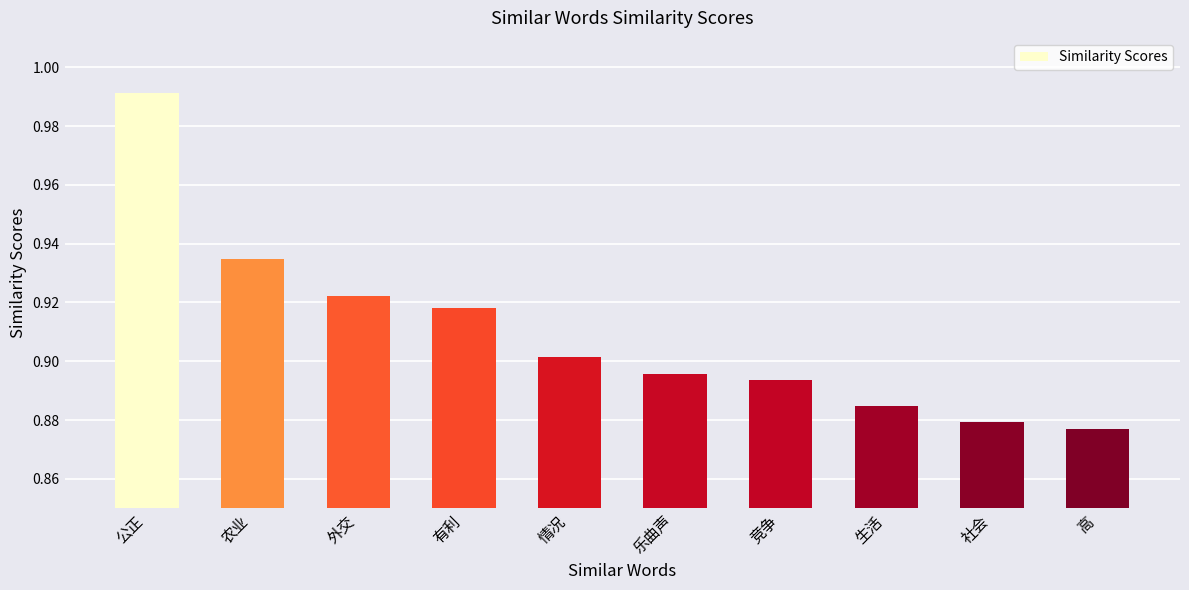

Rank the categories by value from highest to lowest.

公正, 农业, 外交, 有利, 情况, 乐曲声, 竞争, 生活, 社会, 高